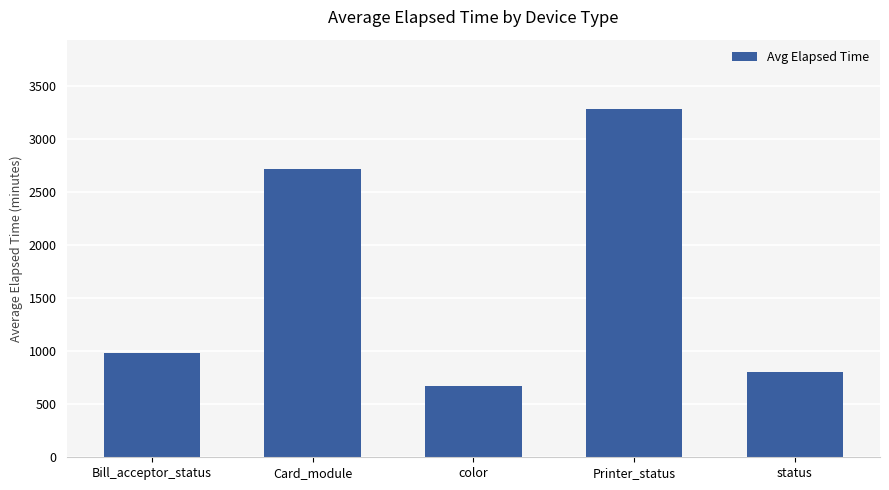

Reading right to left, list all the values displayed in this chart.

status=803	Printer_status=3284	color=668	Card_module=2723	Bill_acceptor_status=986